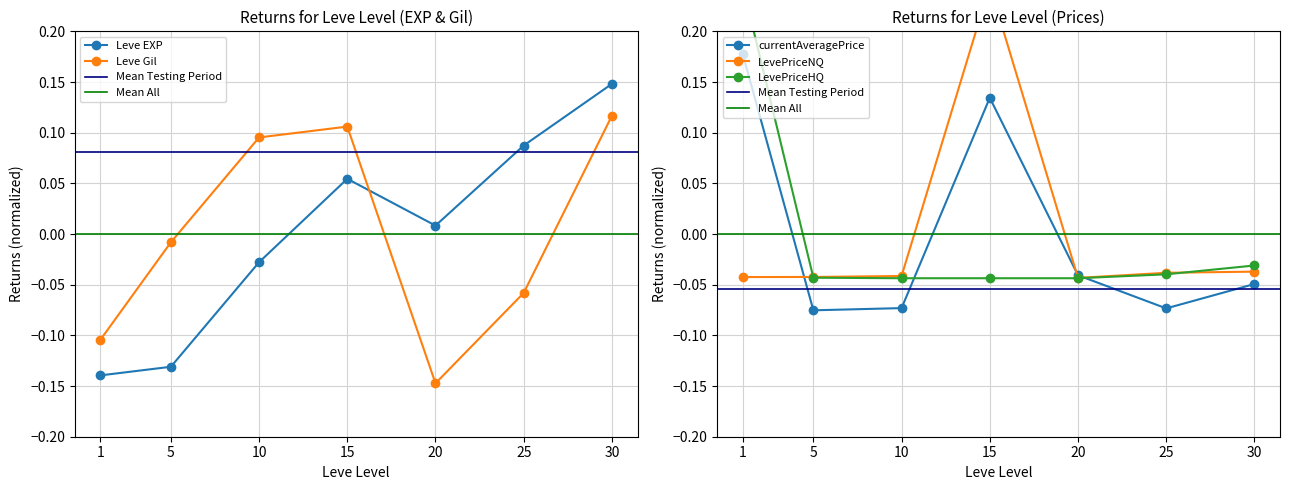

How many interior local valleys does the currentAveragePrice series have?

2